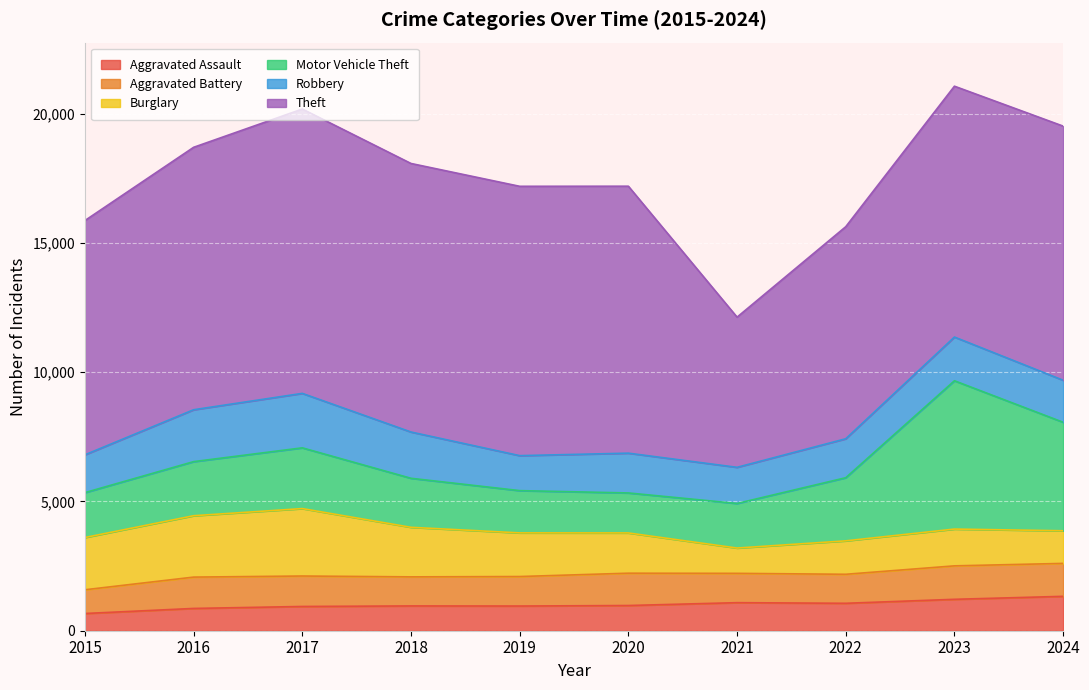

What is the difference between the highest and lowest values at 2023?

8488